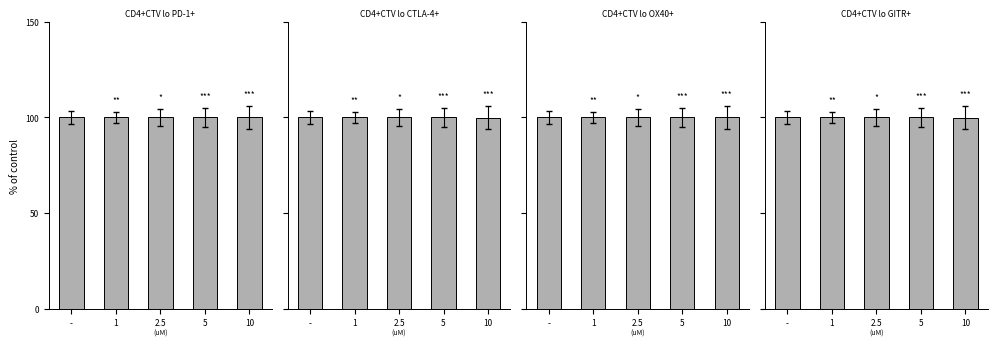

List the labels in order of Longitude value, smallest first.

10, 5, 2.5, 1, -